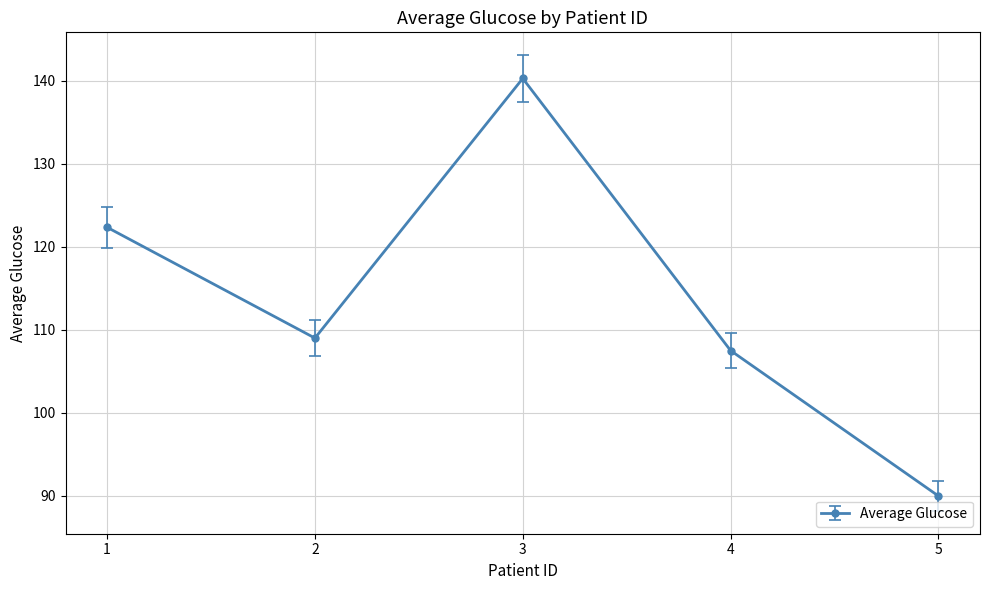

Rank the categories by value from lowest to highest.

5, 4, 2, 1, 3